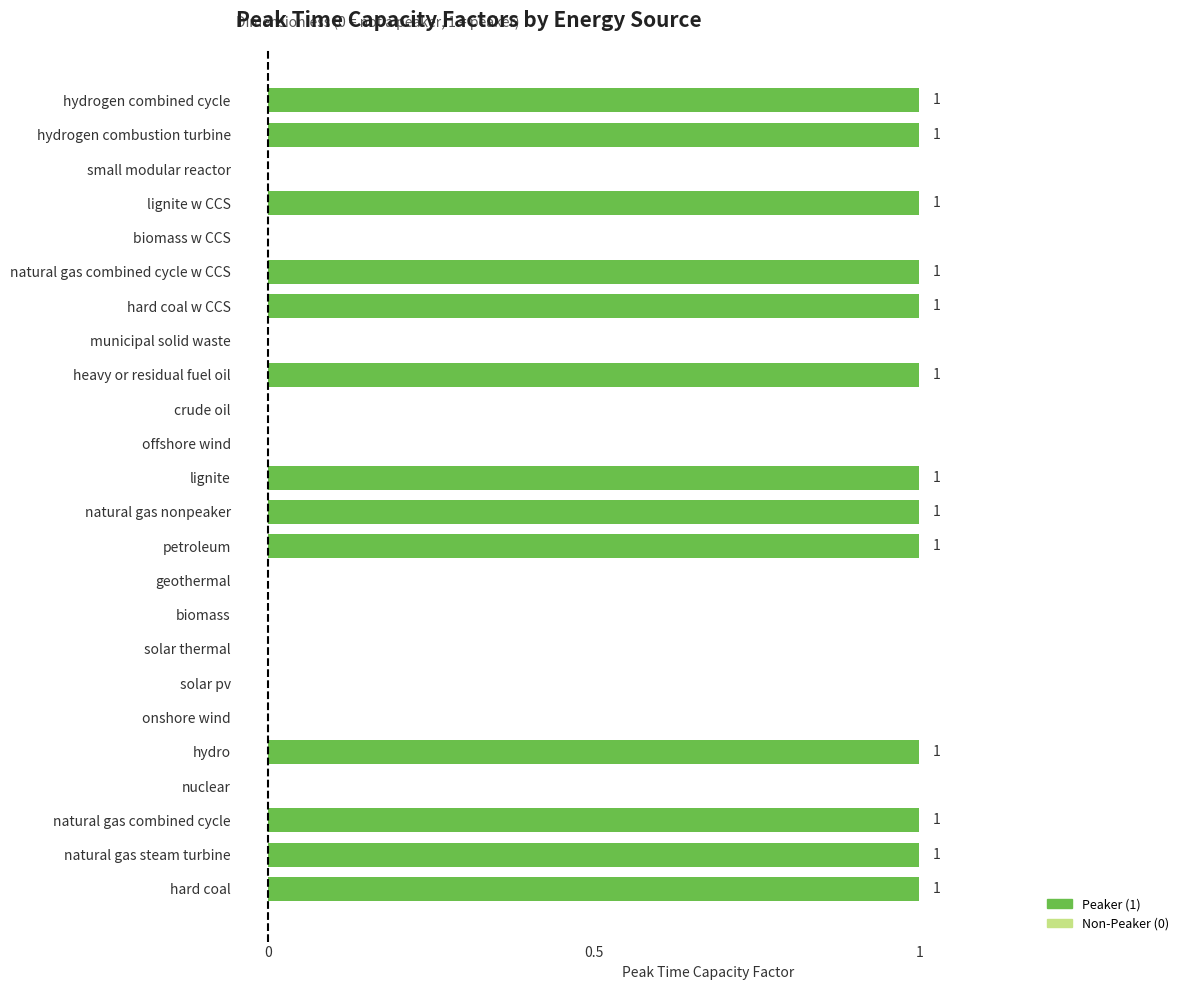

How many values are between 0 and 1?

24